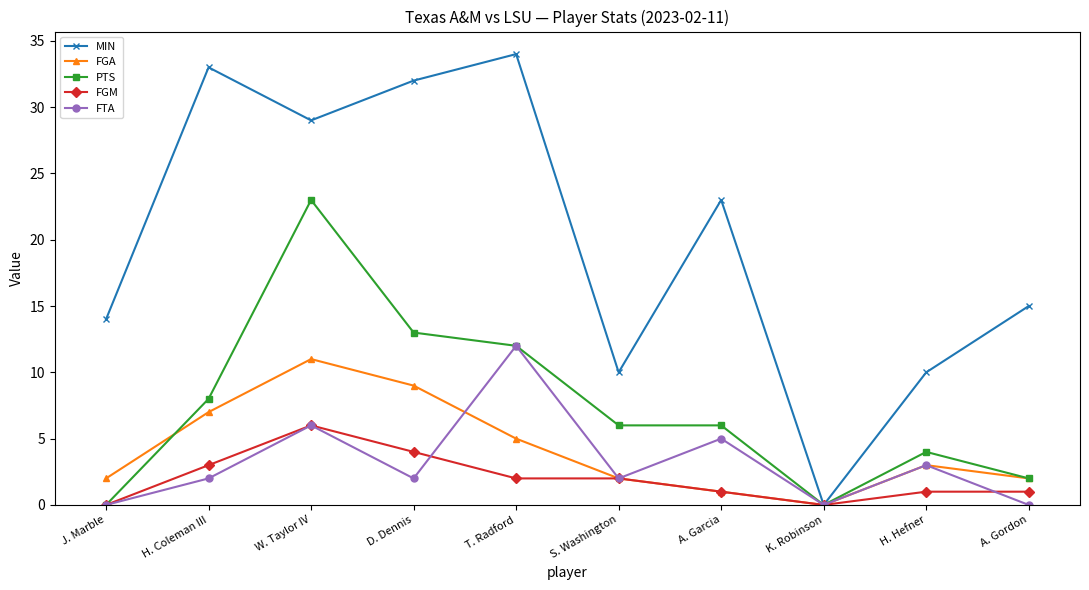

Reading left to right, what are all the values shown in this chart?

MIN: J. Marble=14	H. Coleman III=33	W. Taylor IV=29	D. Dennis=32	T. Radford=34	S. Washington=10	A. Garcia=23	K. Robinson=0	H. Hefner=10	A. Gordon=15
FGA: J. Marble=2	H. Coleman III=7	W. Taylor IV=11	D. Dennis=9	T. Radford=5	S. Washington=2	A. Garcia=1	K. Robinson=0	H. Hefner=3	A. Gordon=2
PTS: J. Marble=0	H. Coleman III=8	W. Taylor IV=23	D. Dennis=13	T. Radford=12	S. Washington=6	A. Garcia=6	K. Robinson=0	H. Hefner=4	A. Gordon=2
FGM: J. Marble=0	H. Coleman III=3	W. Taylor IV=6	D. Dennis=4	T. Radford=2	S. Washington=2	A. Garcia=1	K. Robinson=0	H. Hefner=1	A. Gordon=1
FTA: J. Marble=0	H. Coleman III=2	W. Taylor IV=6	D. Dennis=2	T. Radford=12	S. Washington=2	A. Garcia=5	K. Robinson=0	H. Hefner=3	A. Gordon=0